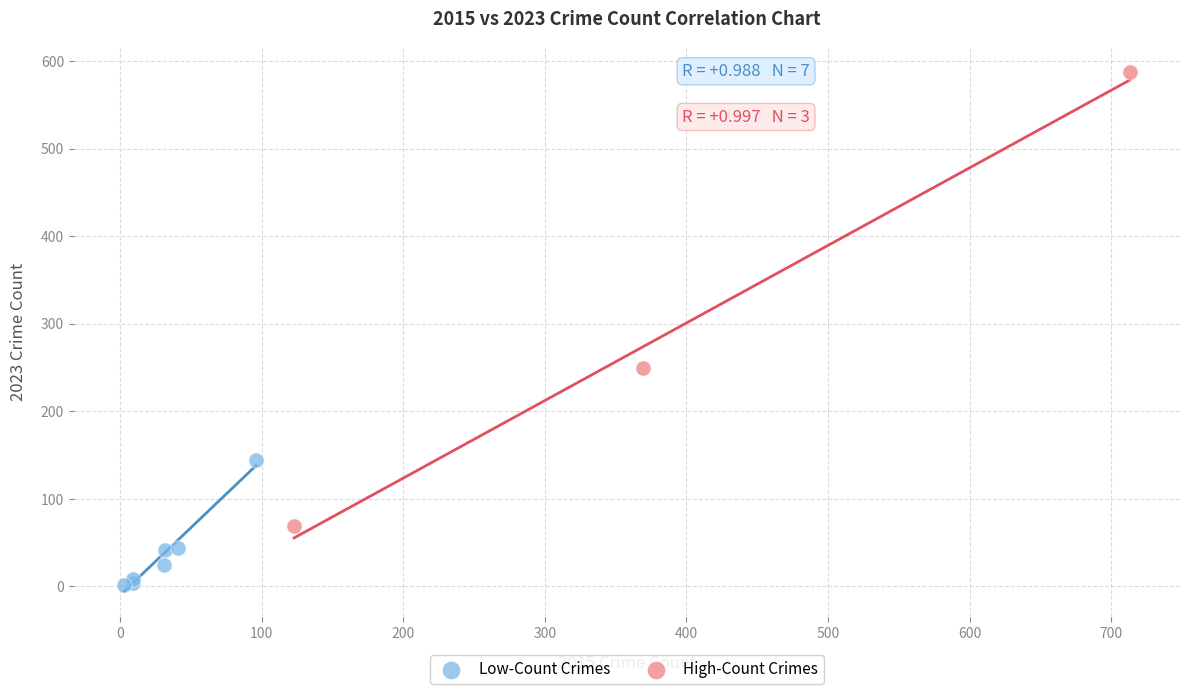

Which series has the largest Y range (max minus min)?

High-Count Crimes